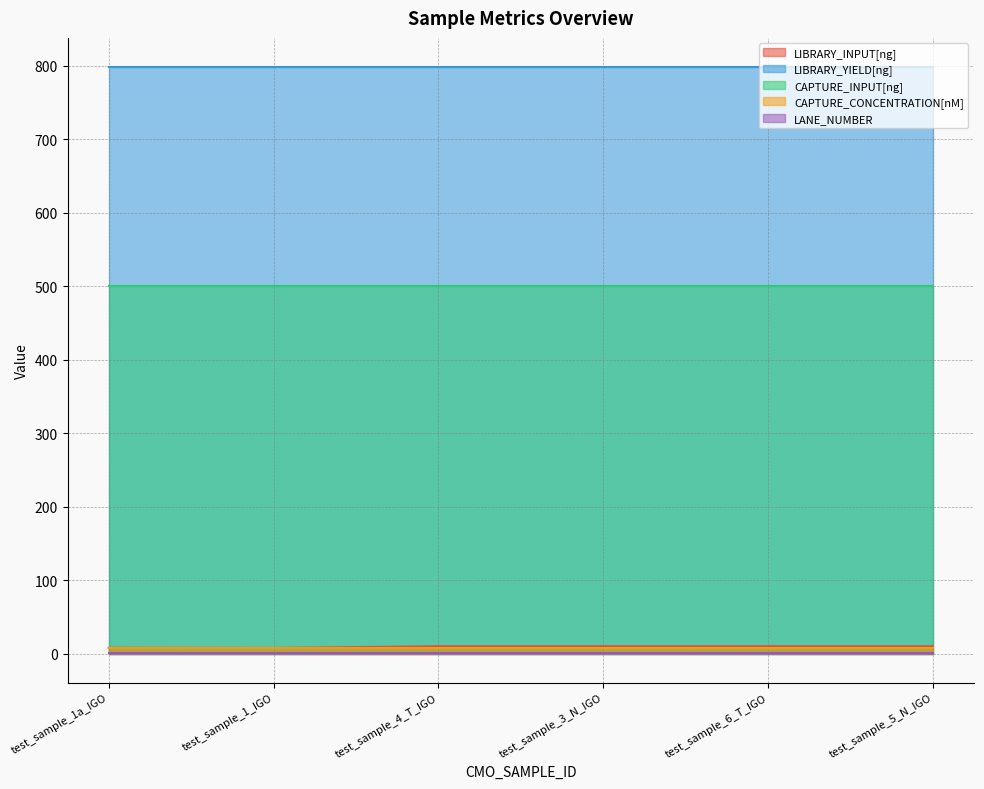

What are all the series names shown in the legend?

LIBRARY_INPUT[ng], LIBRARY_YIELD[ng], CAPTURE_INPUT[ng], CAPTURE_CONCENTRATION[nM], LANE_NUMBER